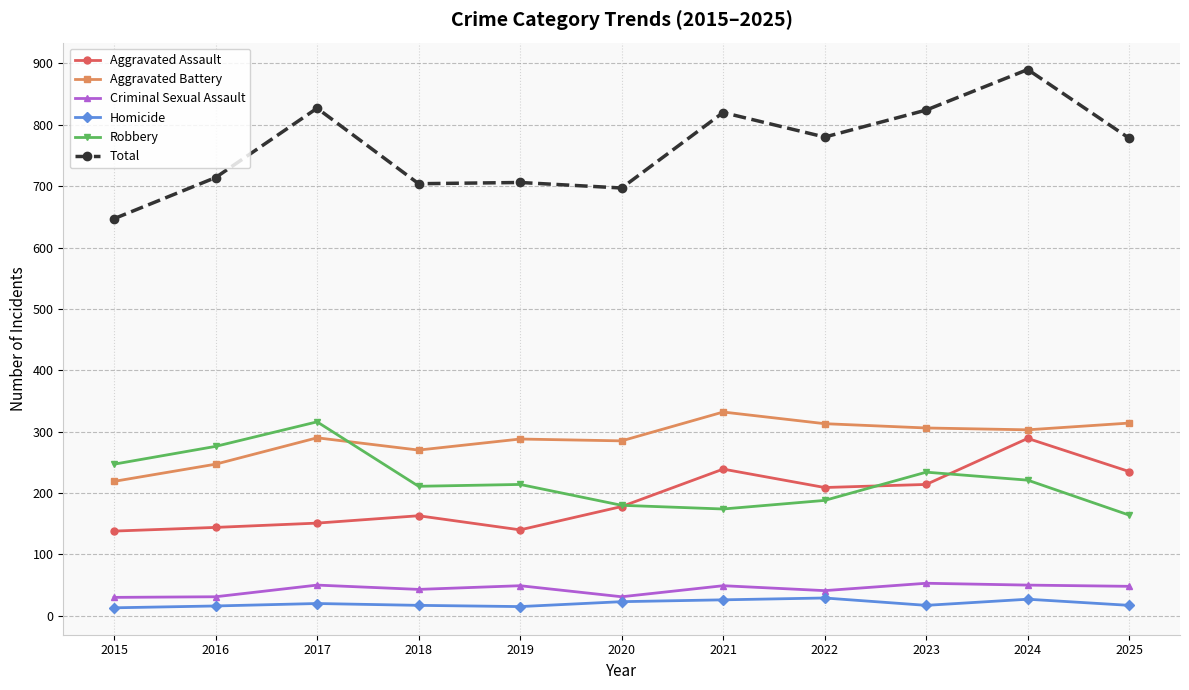

What is the sum of all Homicide values?

220